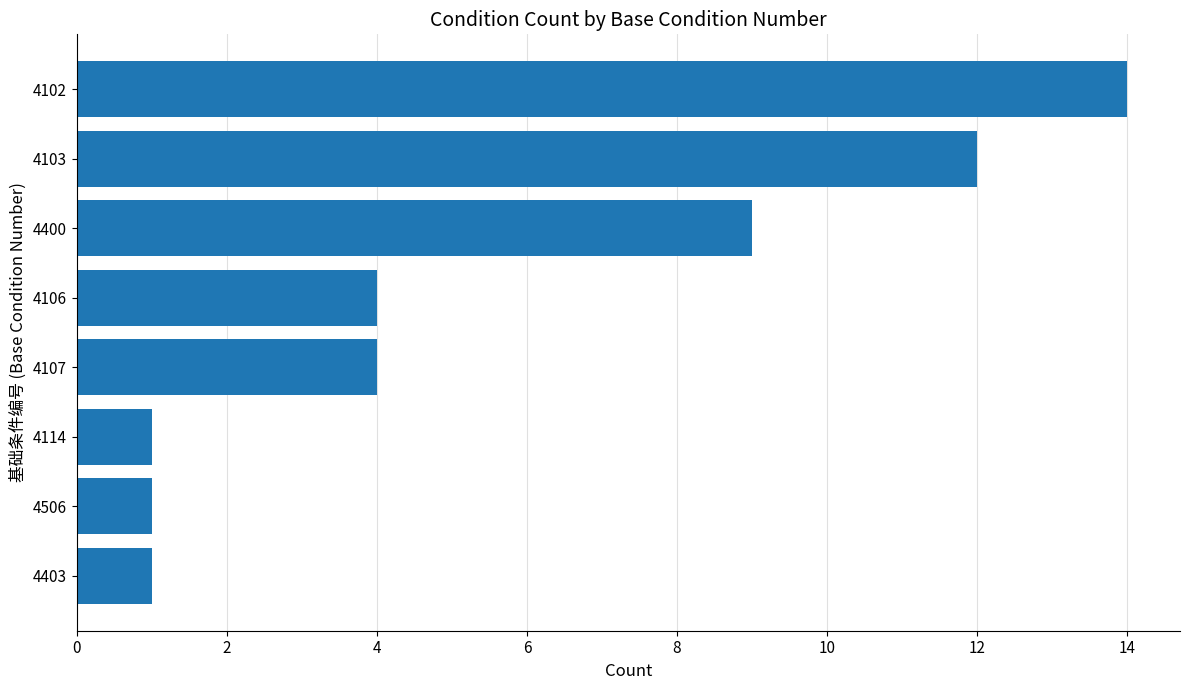

What is the sum of the values at 4106 and 4103?

16